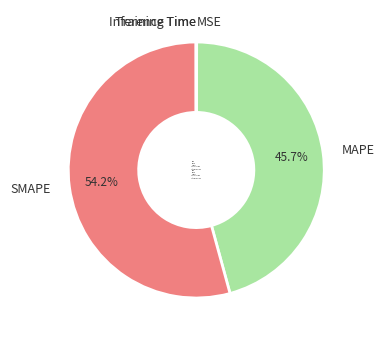

Does SMAPE account for over 50% of the chart?

Yes